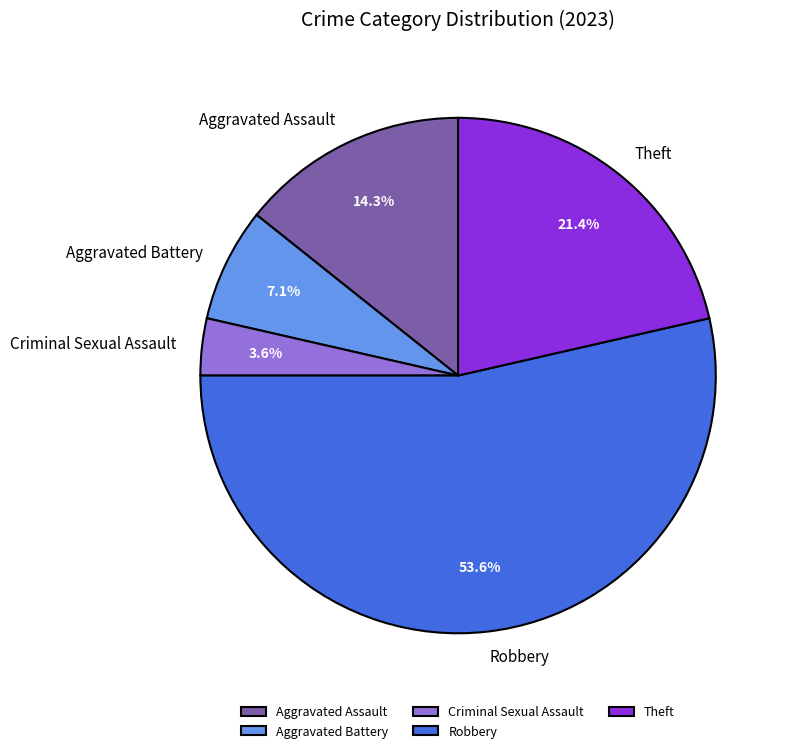

Is it true that Aggravated Battery is 17% of the pie?

False